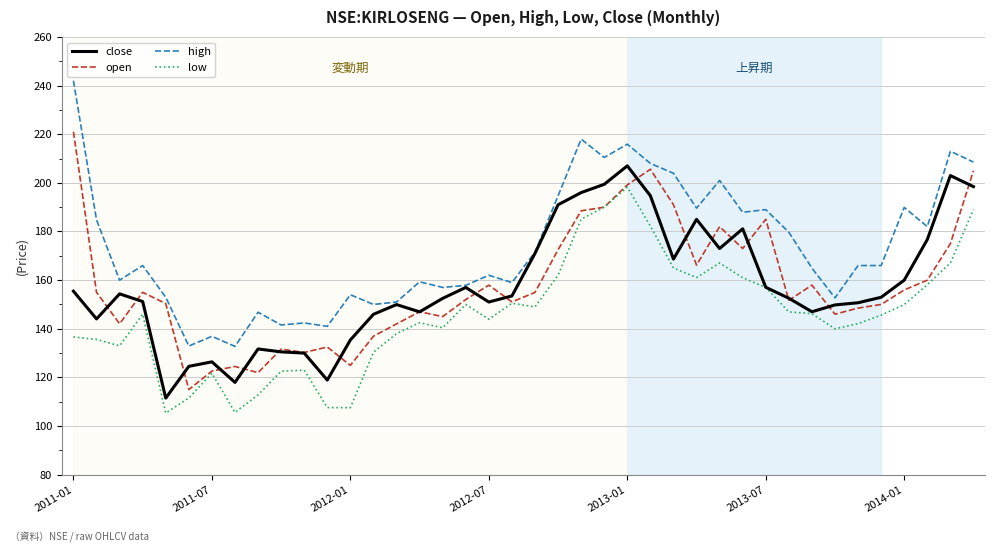

What is the highest value of the high series?

242.0